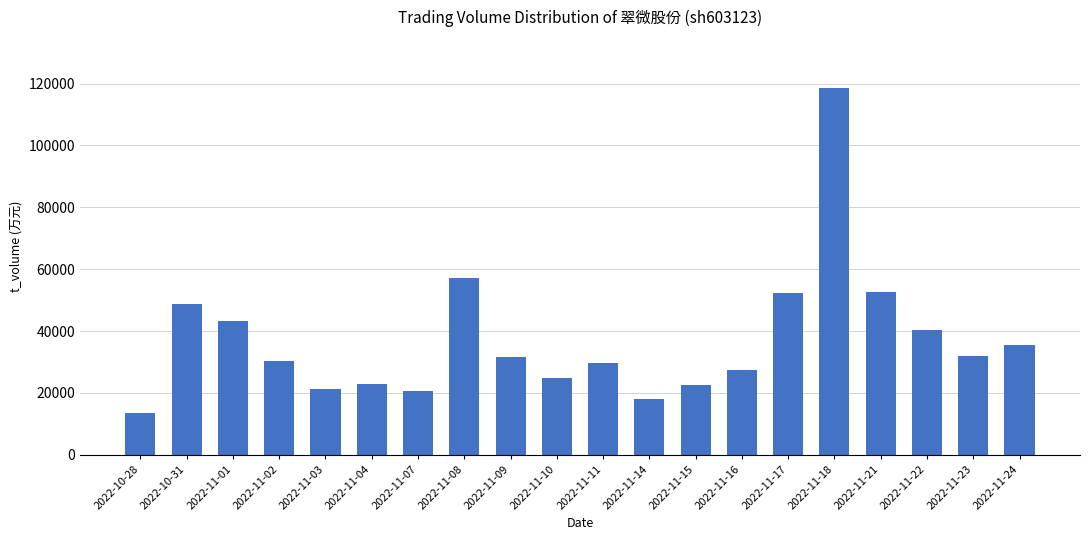

What is the change in value from 2022-11-01 to 2022-11-03?

-22204